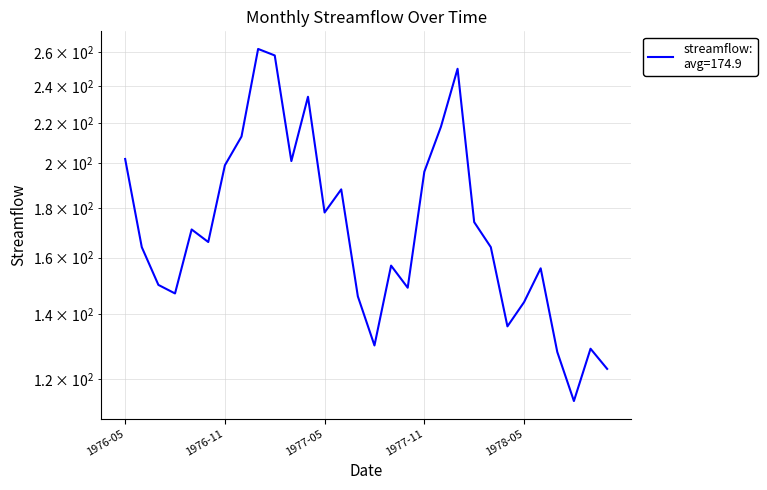

What is the sum of all values?

5247